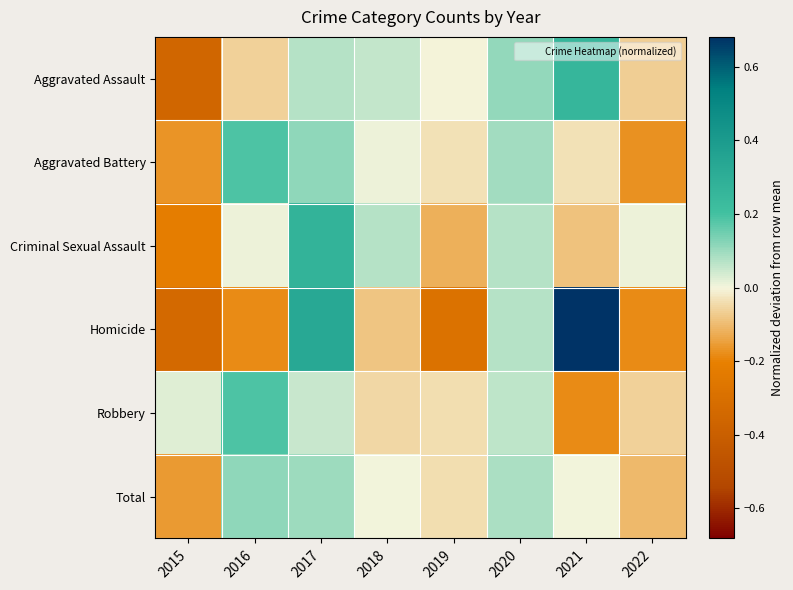

Which series has the widest spread of values?

Homicide